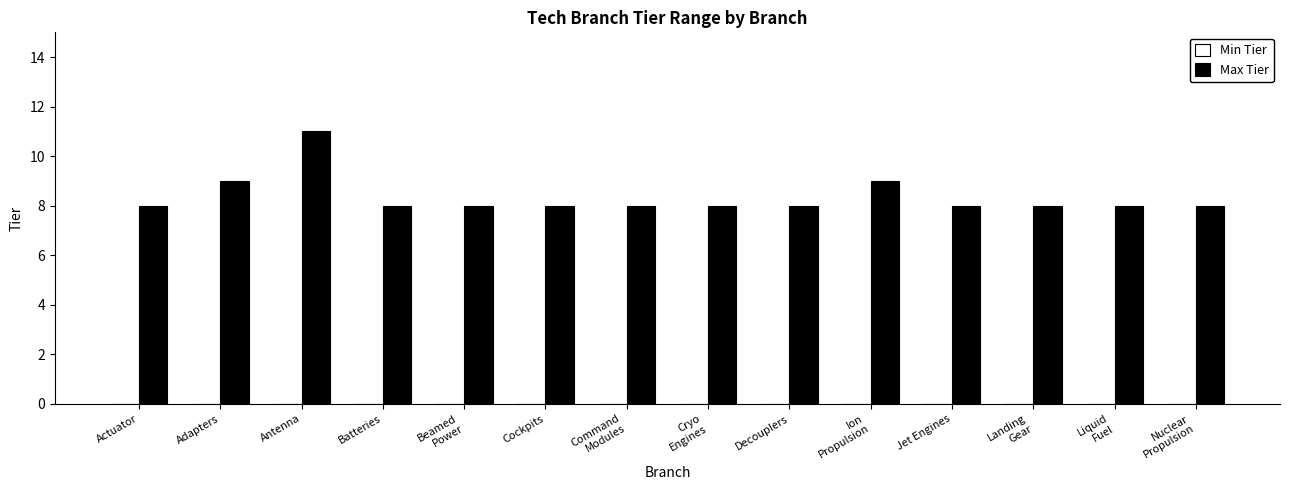

What position from the right is Liquid
Fuel?

2